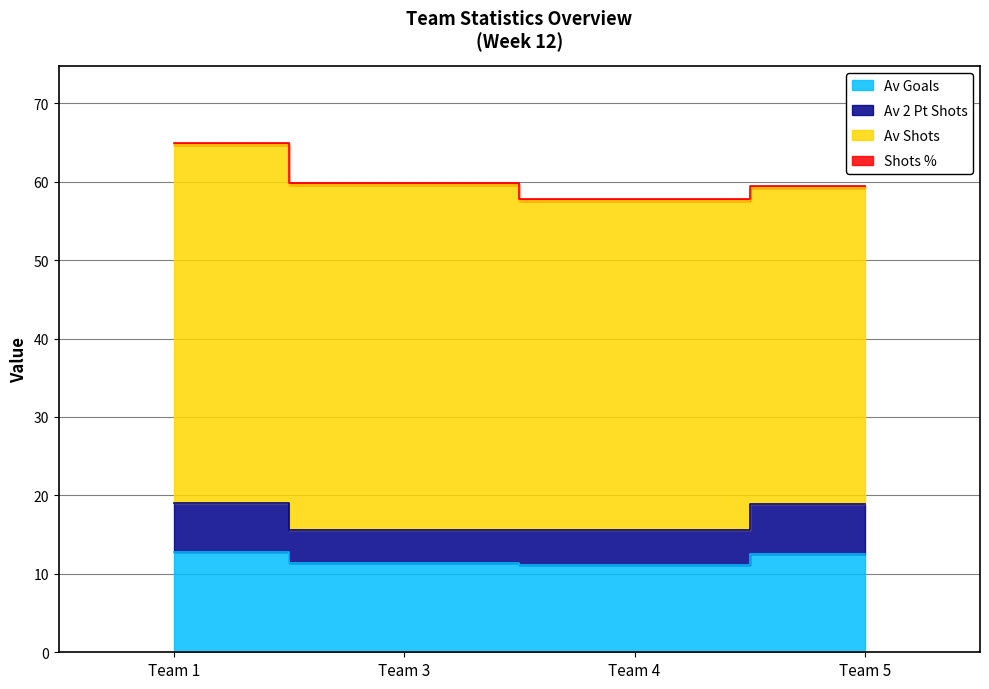

At which label does Av Goals first exceed 12?

Team 1